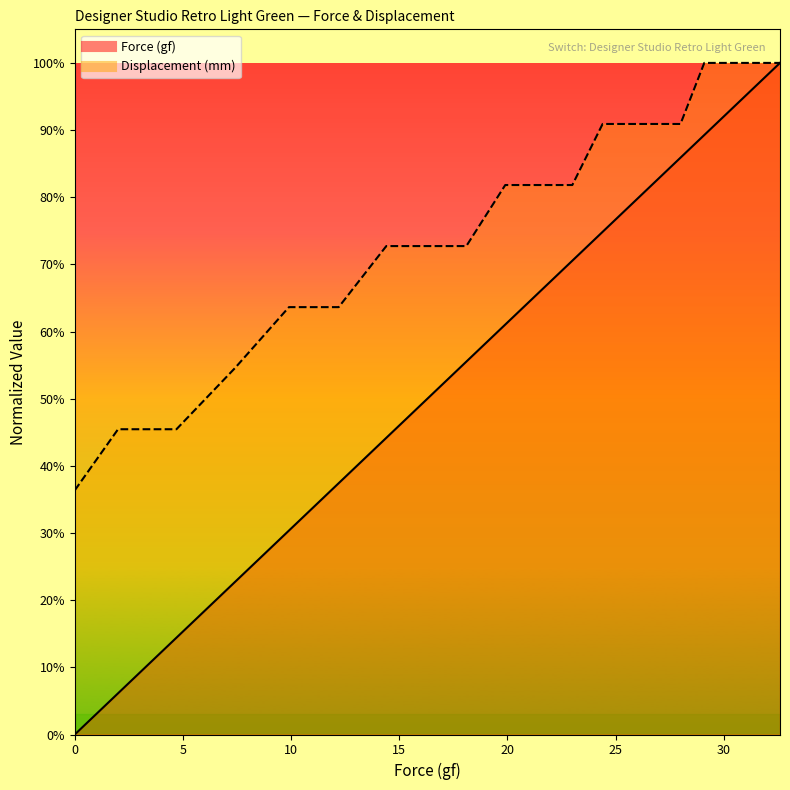

What position from the right is 24.4?

8